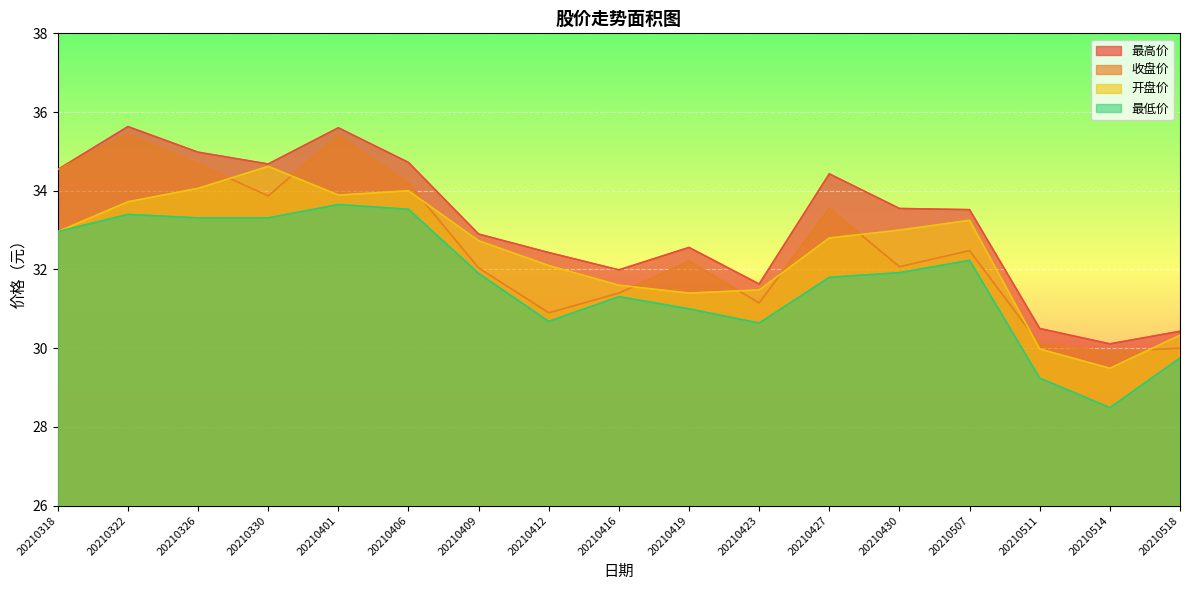

What is the sum of all 收盘价 values?

553.9